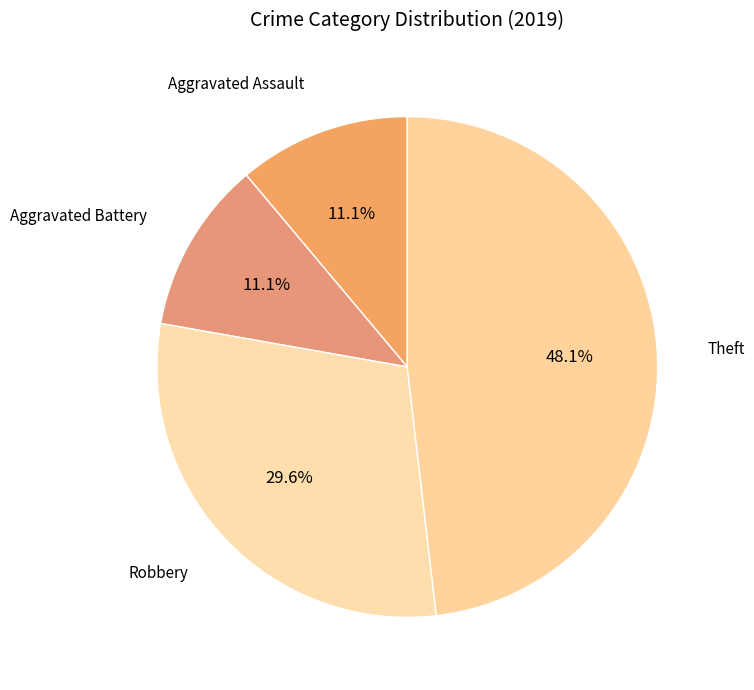

What is the largest slice in the pie chart?

Theft